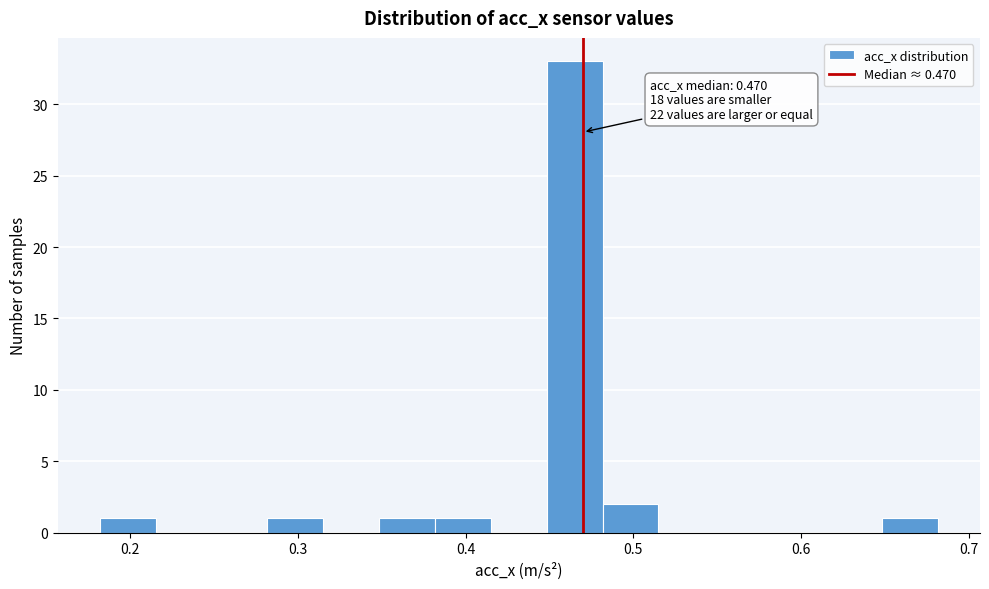

Around what value on the x-axis is the tallest bar? Give the approximate position of its centre, as read against the axis.

0.47